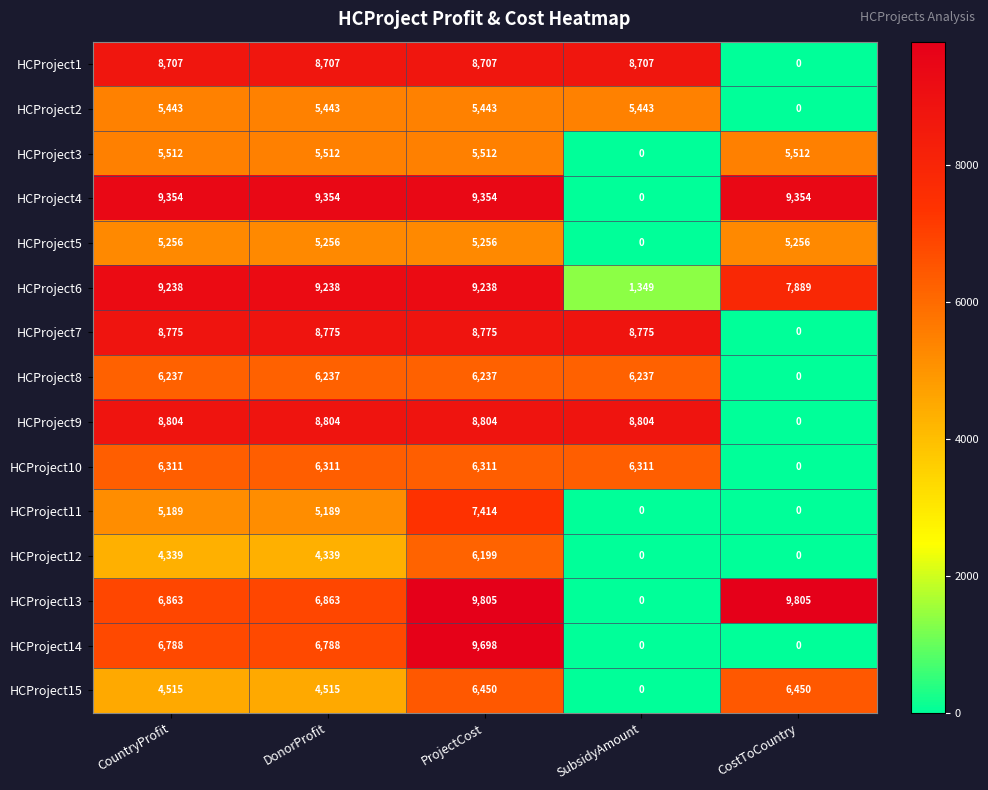

What is the sum of the HCProject11 values at ProjectCost and SubsidyAmount?

7414